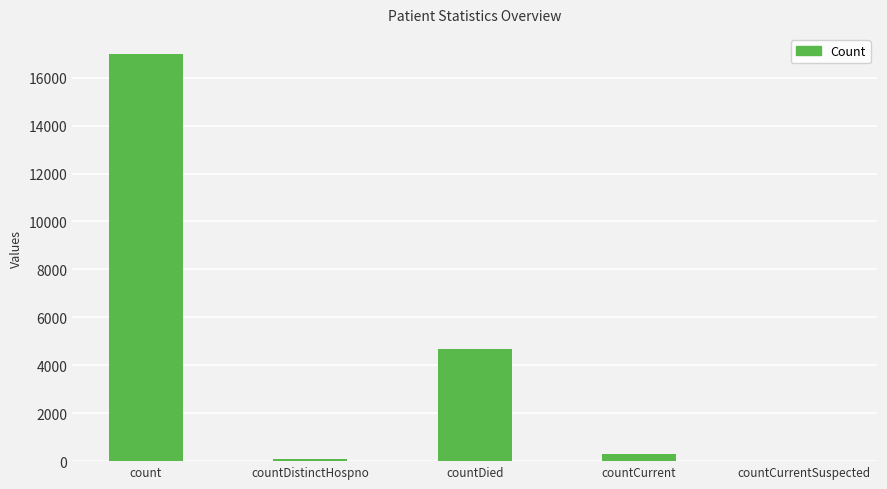

How many series are shown in this chart?

1